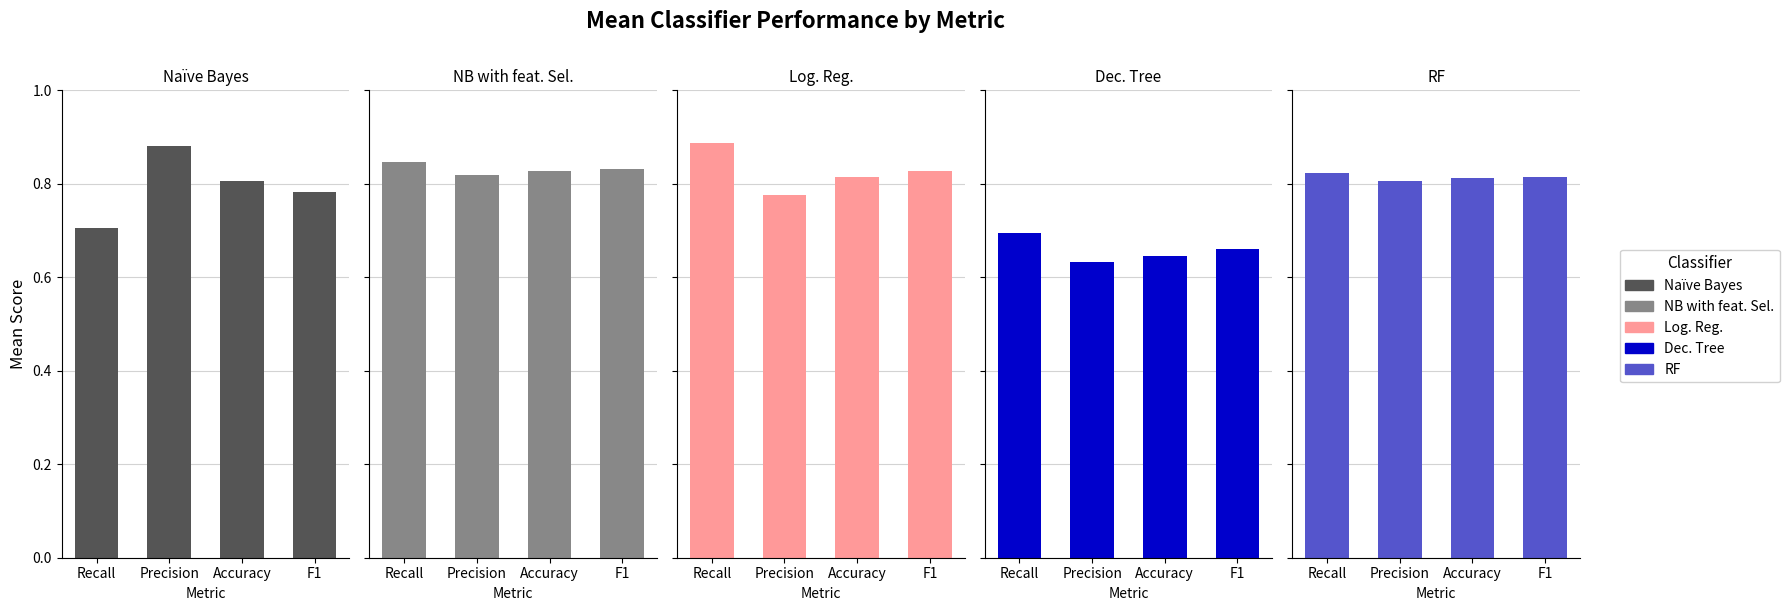

How many RF values are between 0 and 1?

4